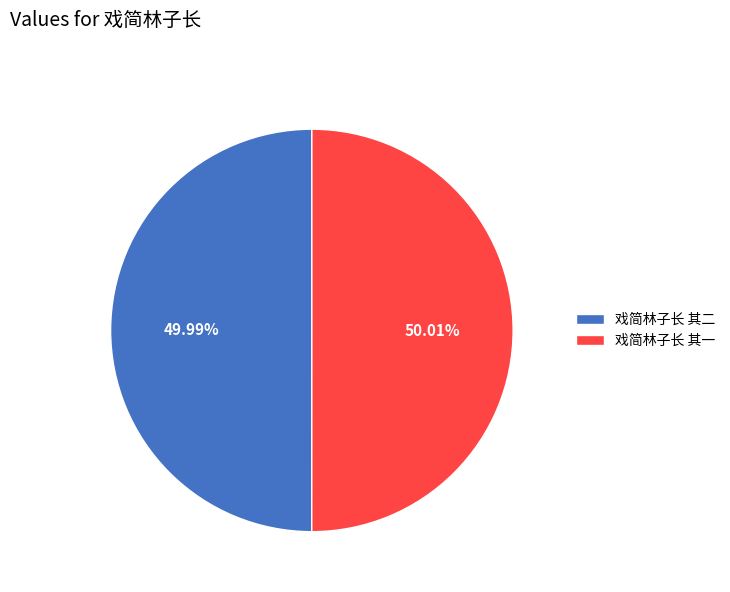

Does any single category account for the majority?

Yes